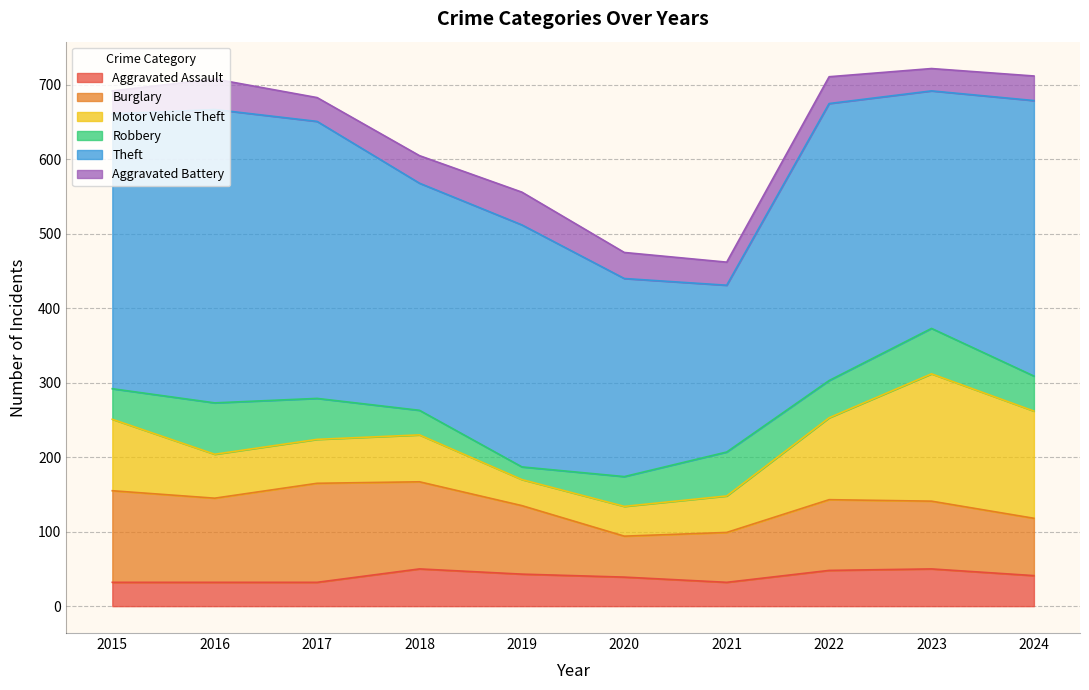

At which label does Burglary reach its peak?

2017